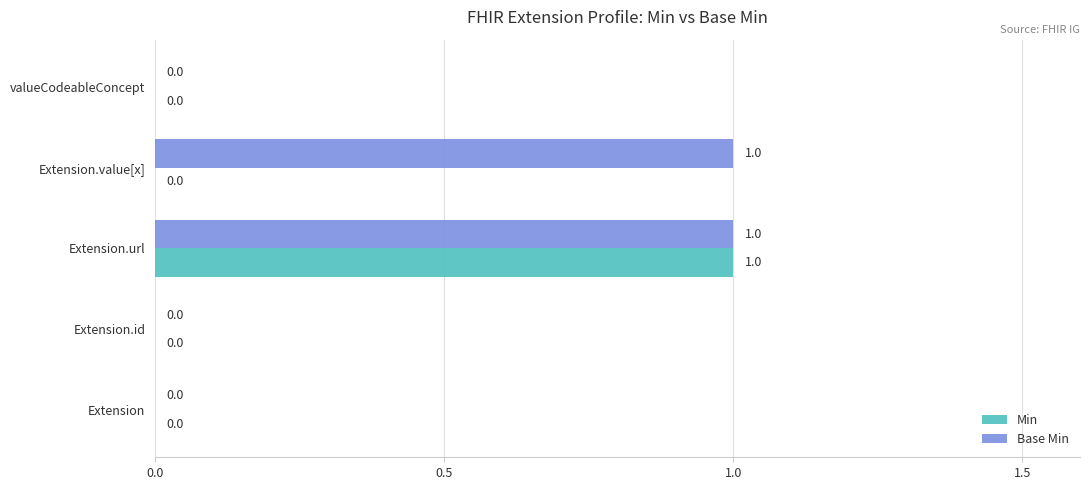

Which series has the largest total across all categories?

Base Min